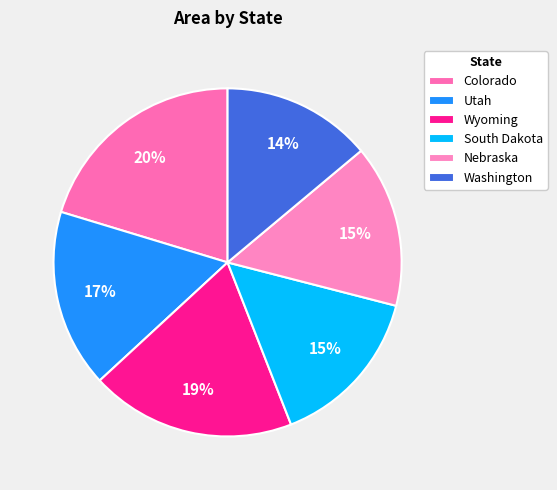

True or false: South Dakota accounts for 1% of the total.

False